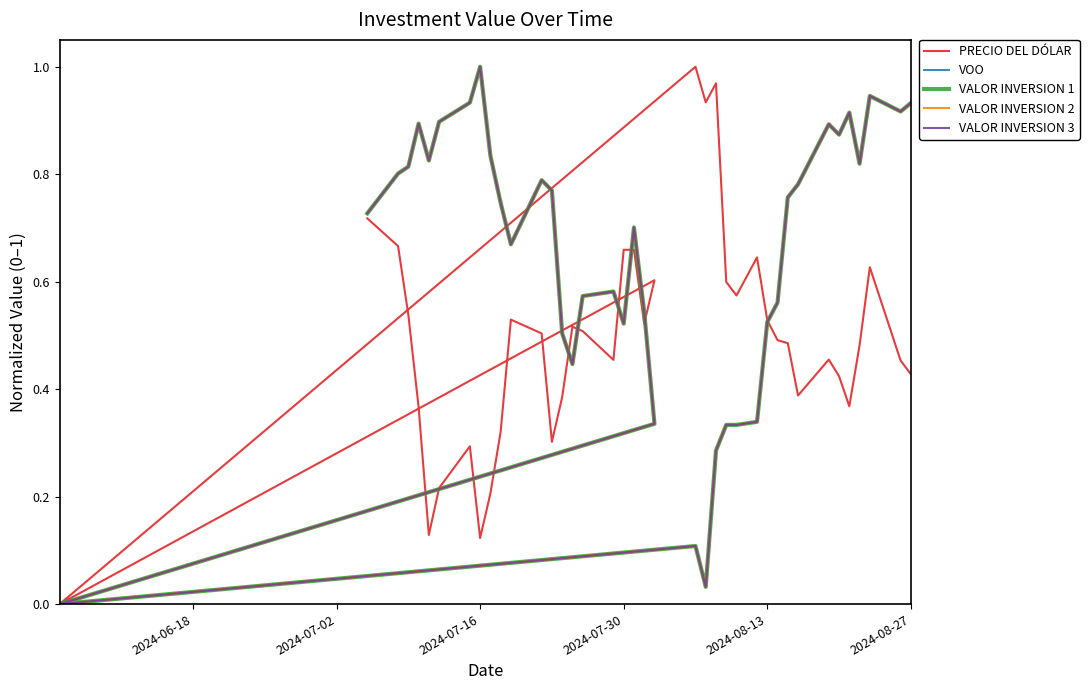

After their last crossing, which series has the higher values: VOO or PRECIO DEL DÓLAR?

VOO